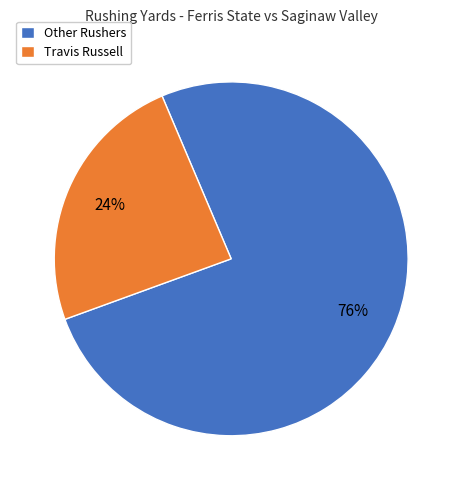

Which has a higher value, Other Rushers or Travis Russell?

Other Rushers